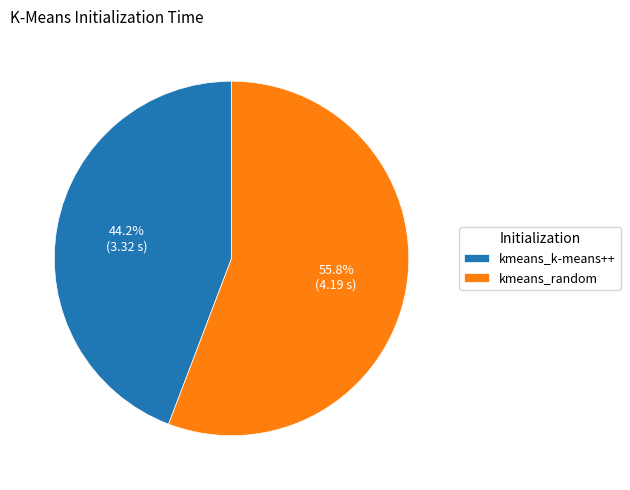

To the nearest percent, what portion does kmeans_random represent?

56%